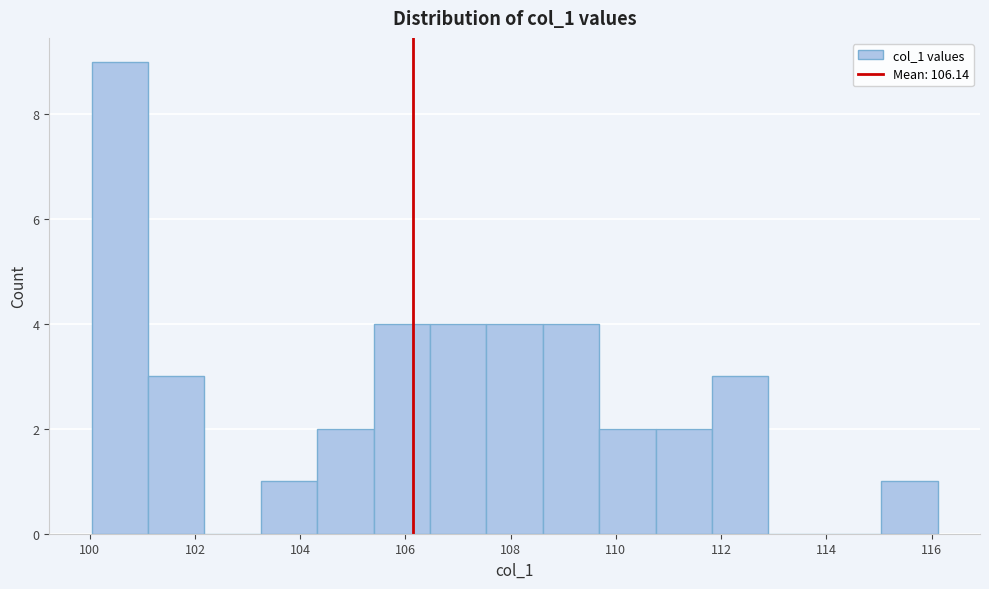

Reading left to right, list every bar in this chart as the range it spans on the x-axis followed by its height. Neither the bar edges nor the heights are printed on the chart, so give them approximately, as read against the axes.

100.0 to 101.2: 9
101.2 to 102.2: 3
102.2 to 103.2: 0
103.2 to 104.4: 1
104.4 to 105.4: 2
105.4 to 106.4: 4
106.4 to 107.6: 4
107.6 to 108.6: 4
108.6 to 109.6: 4
109.6 to 110.8: 2
110.8 to 111.8: 2
111.8 to 112.8: 3
112.8 to 114.0: 0
114.0 to 115.0: 0
115.0 to 116.2: 1